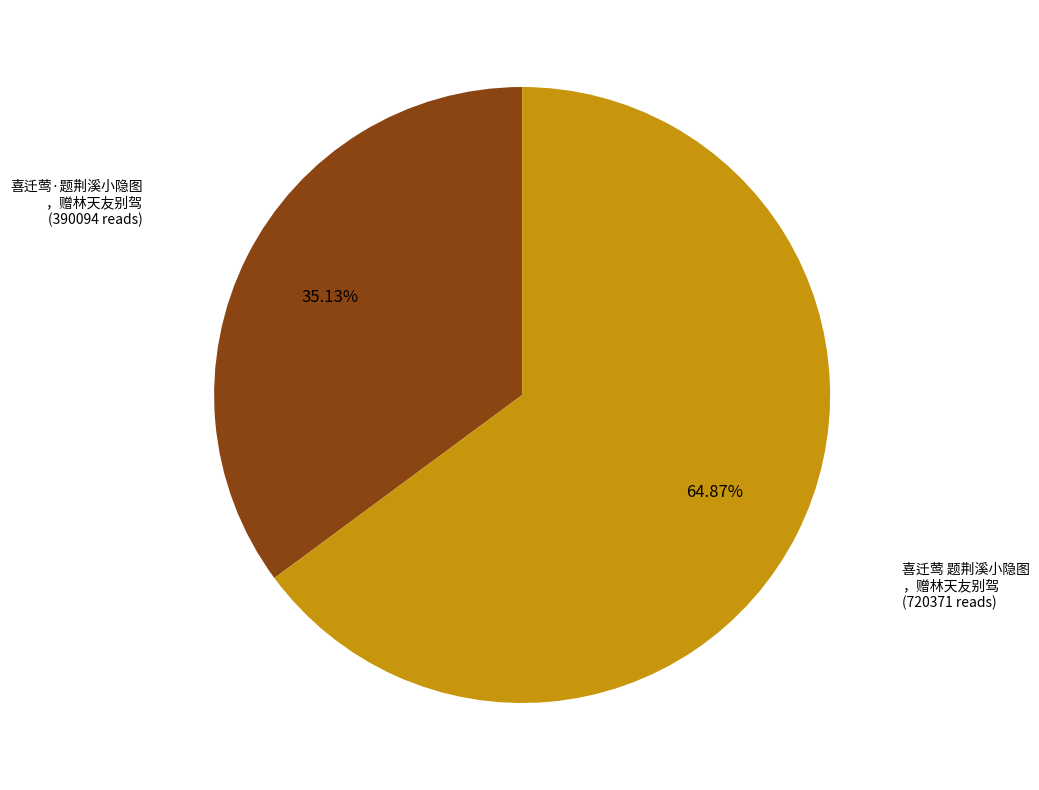

Does any single category account for the majority?

Yes